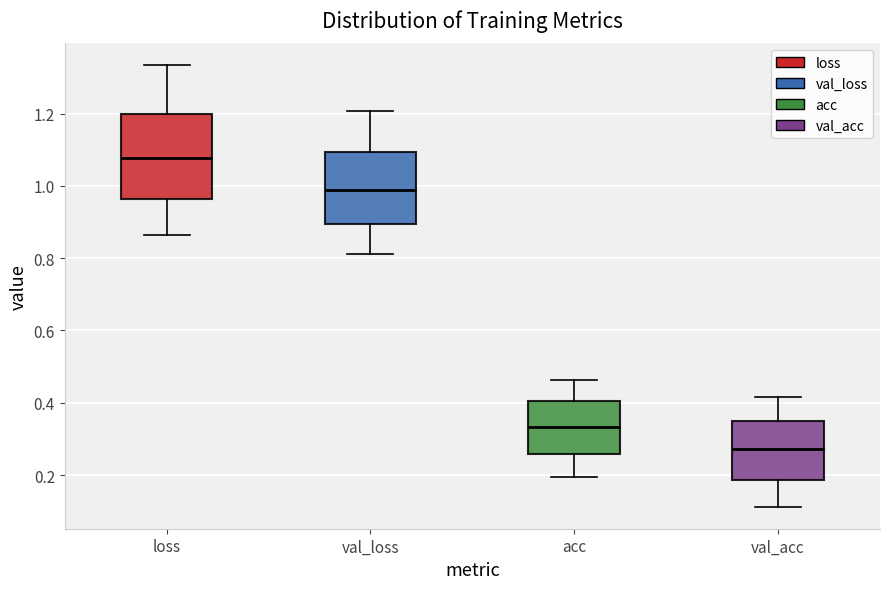

Where does the lower whisker of the box for val_acc end on the y-axis? The values are not printed on the chart, so give them approximately, as read against the axis.

0.12